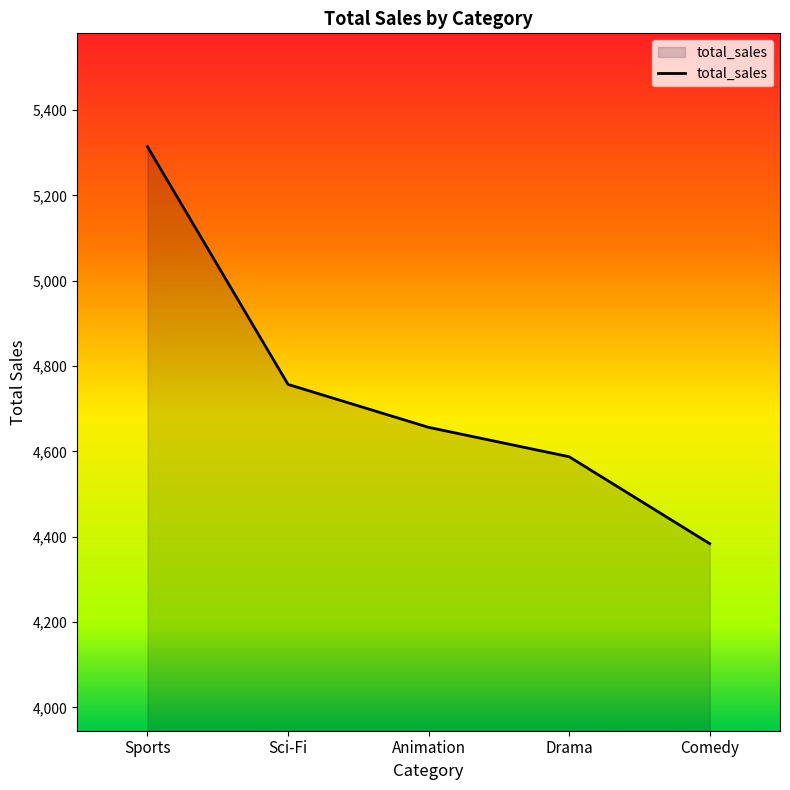

How many lines are shown in the chart?

1